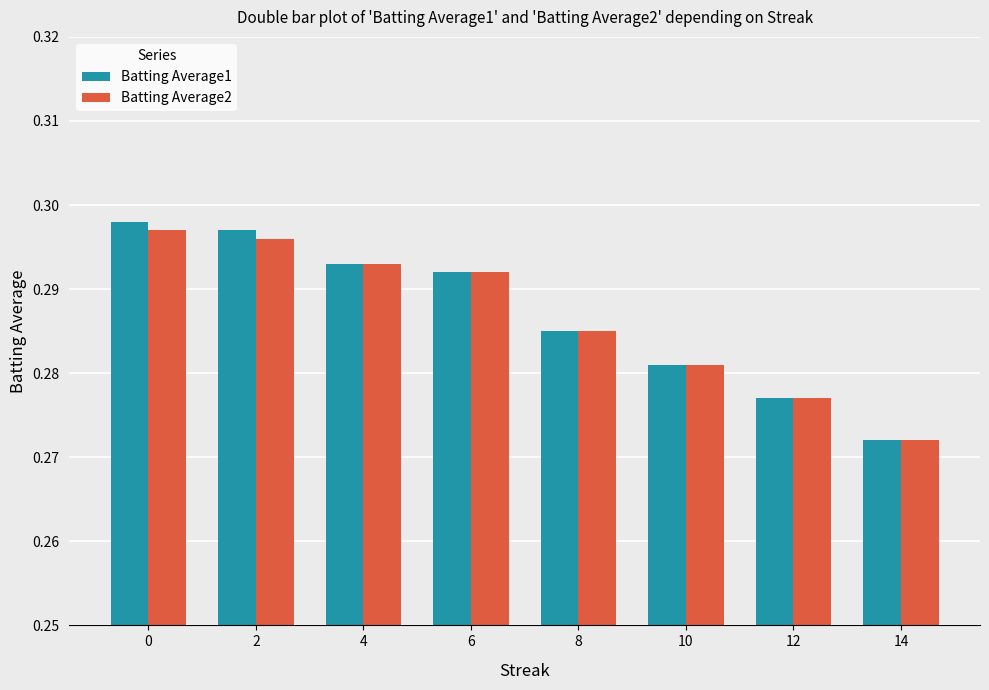

How many bars are there in total?

16